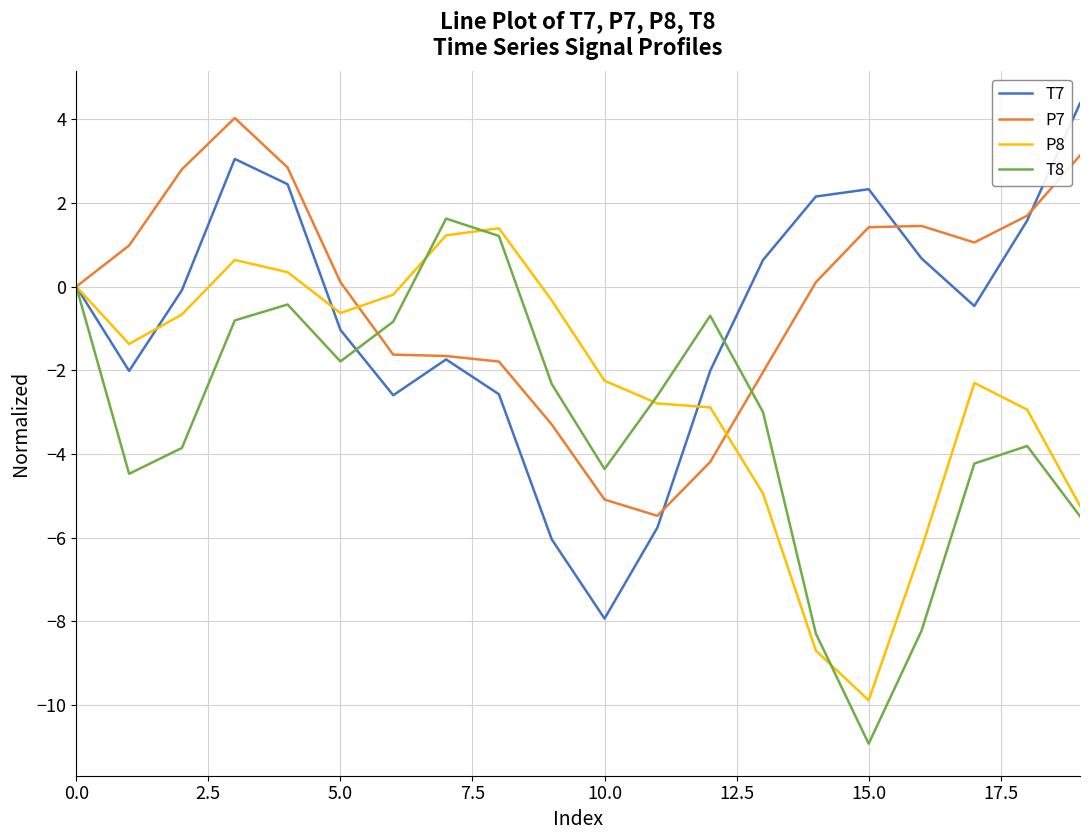

List the series in order of their overall mean, highest first.

P7, T7, P8, T8